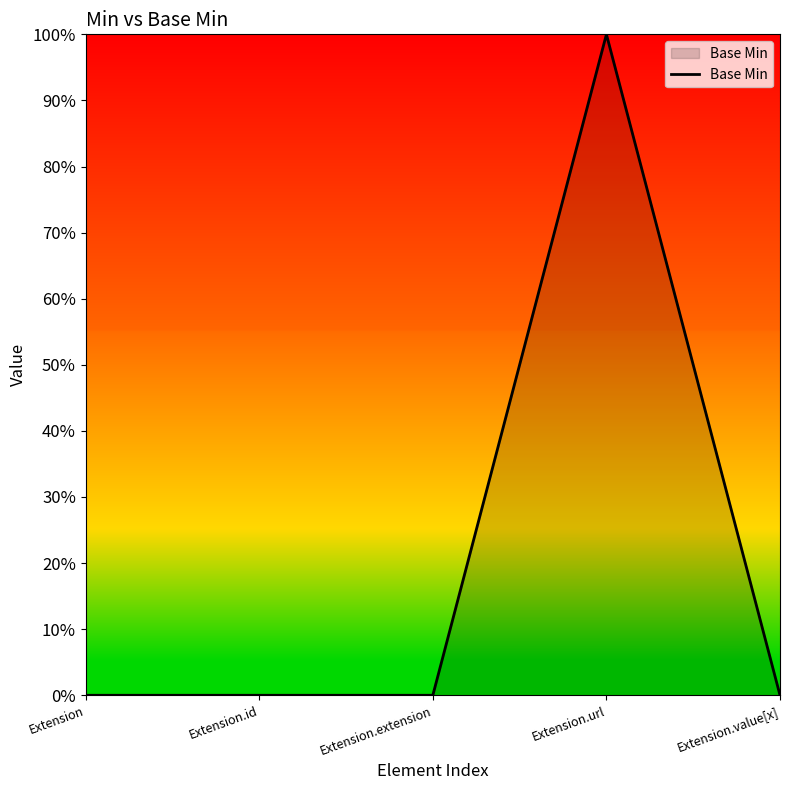

What is the change in value from Extension.extension to Extension.url?

+1